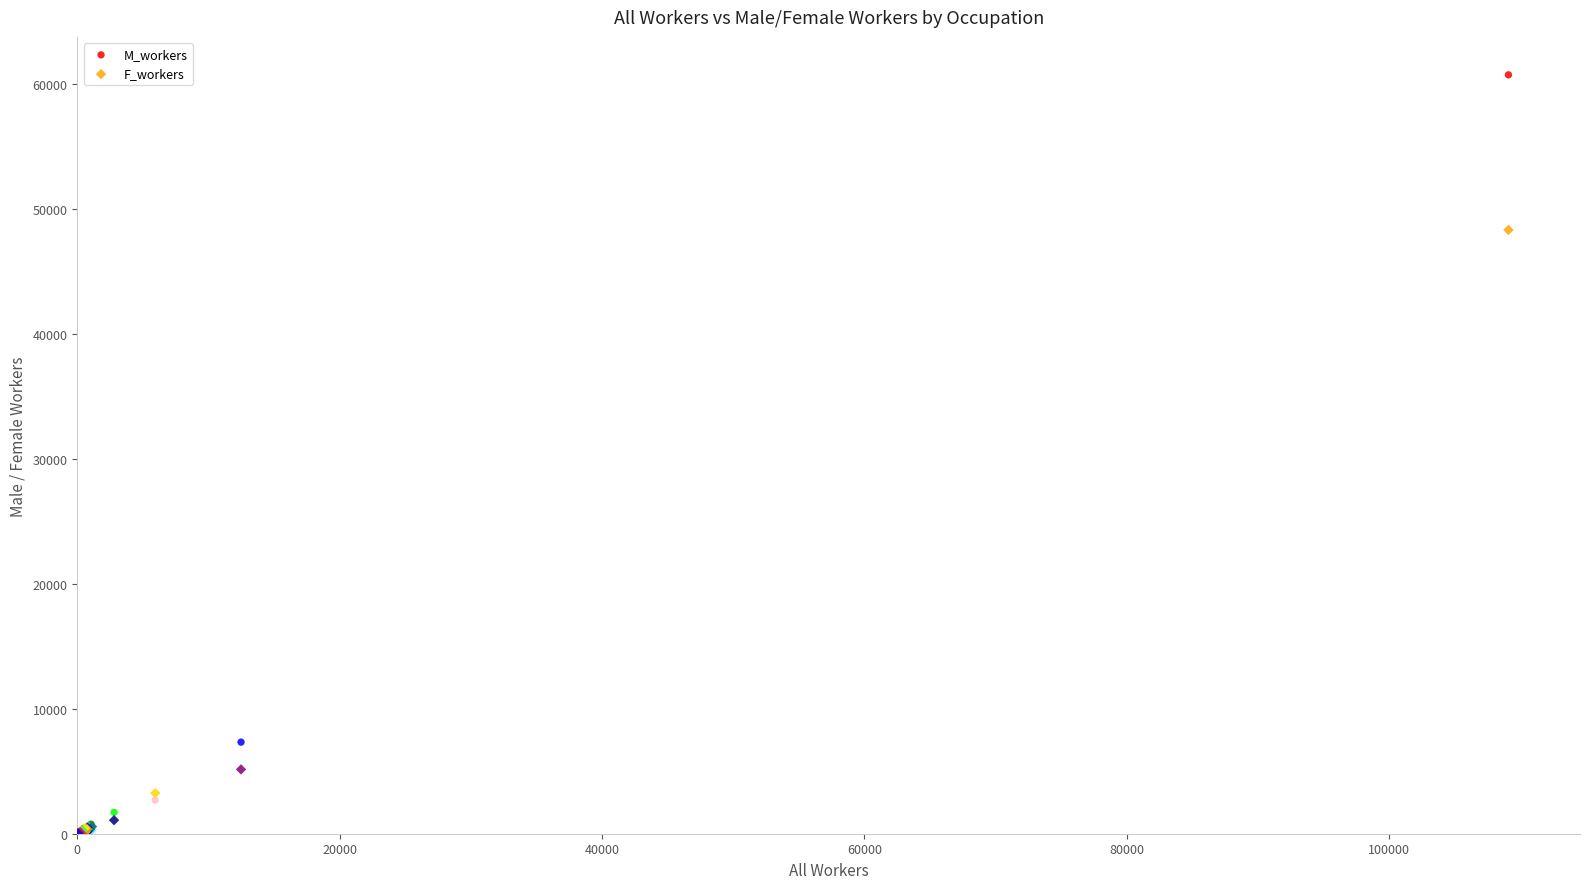

In the F_workers series, what Y value is closest to 24168?

5147